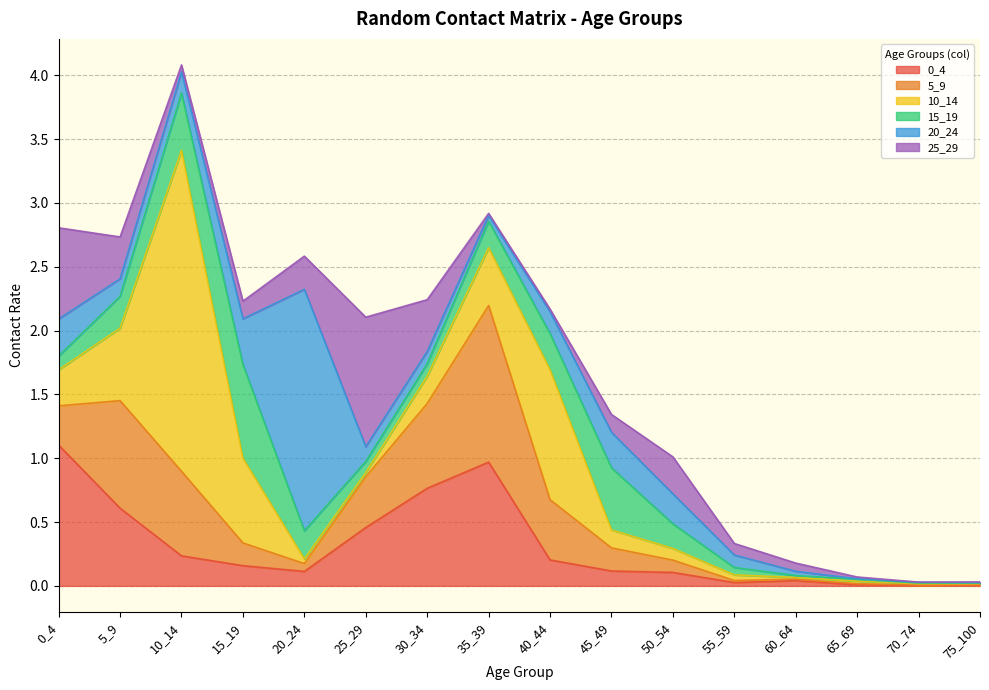

At how many categories does at least one series exceed 1?

6